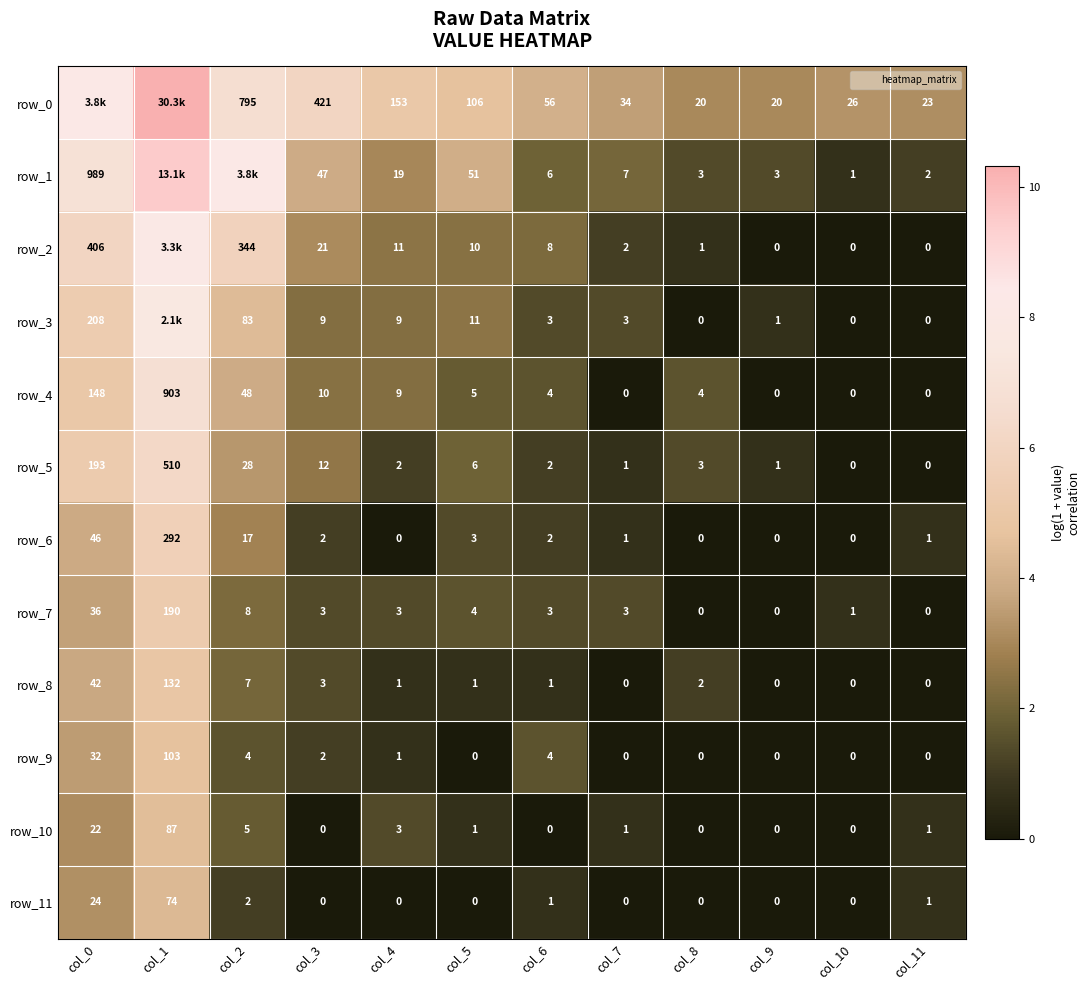

The value of row_1 at col_11 is 1.5. True or false?

False